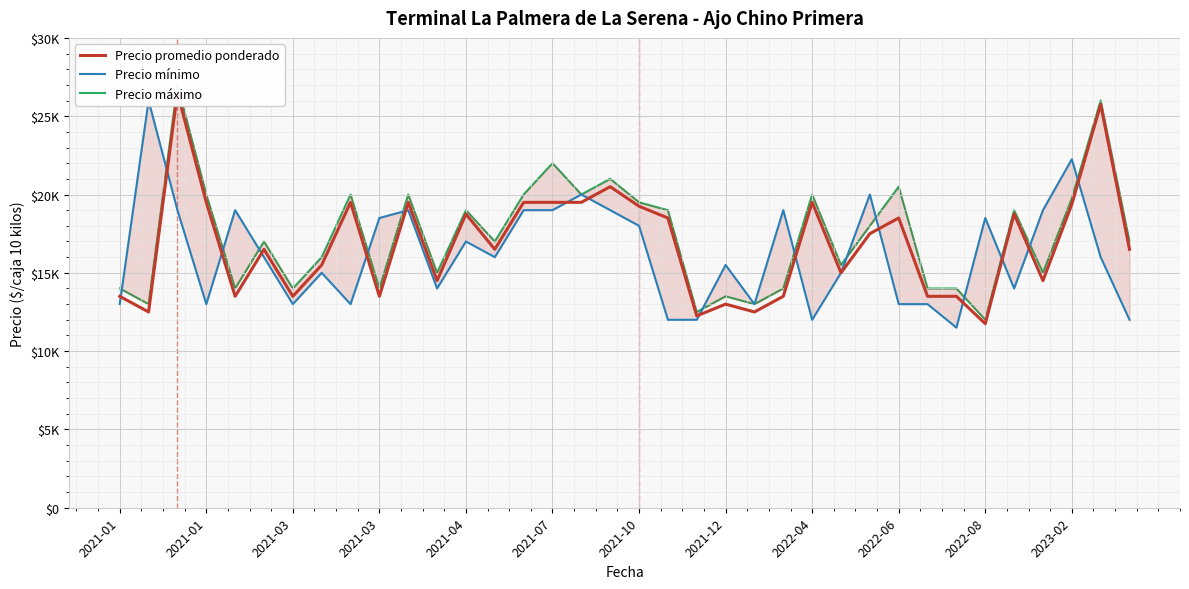

What is the lowest value of the Precio máximo series?

12000